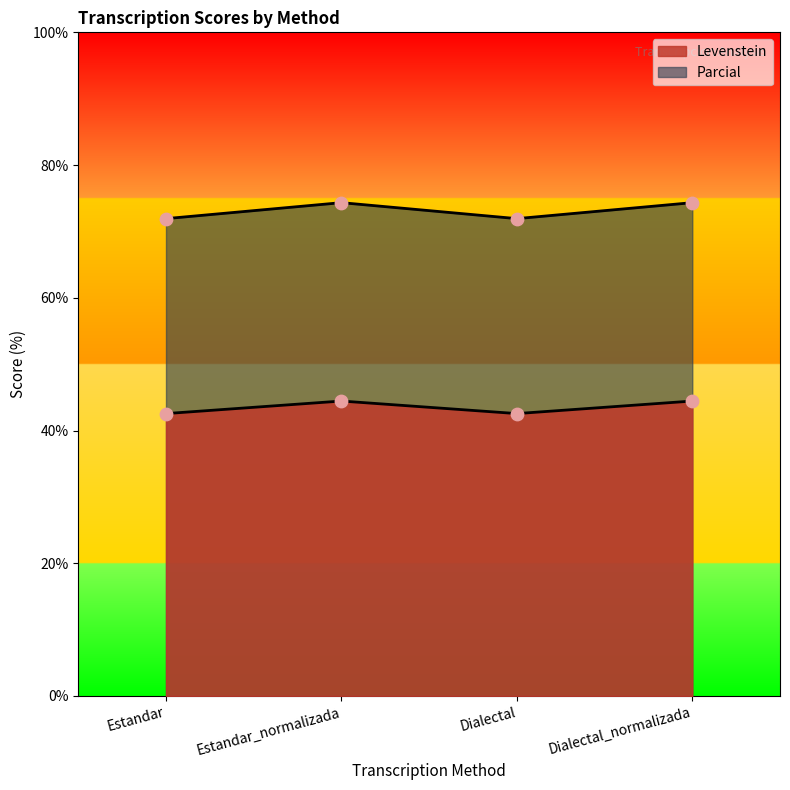

At which category is the sum across all series the highest?

Estandar_normalizada